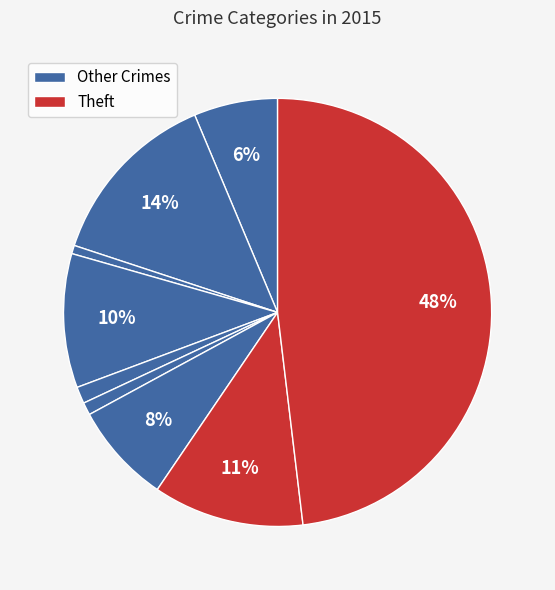

How many segments does this pie chart have?

9